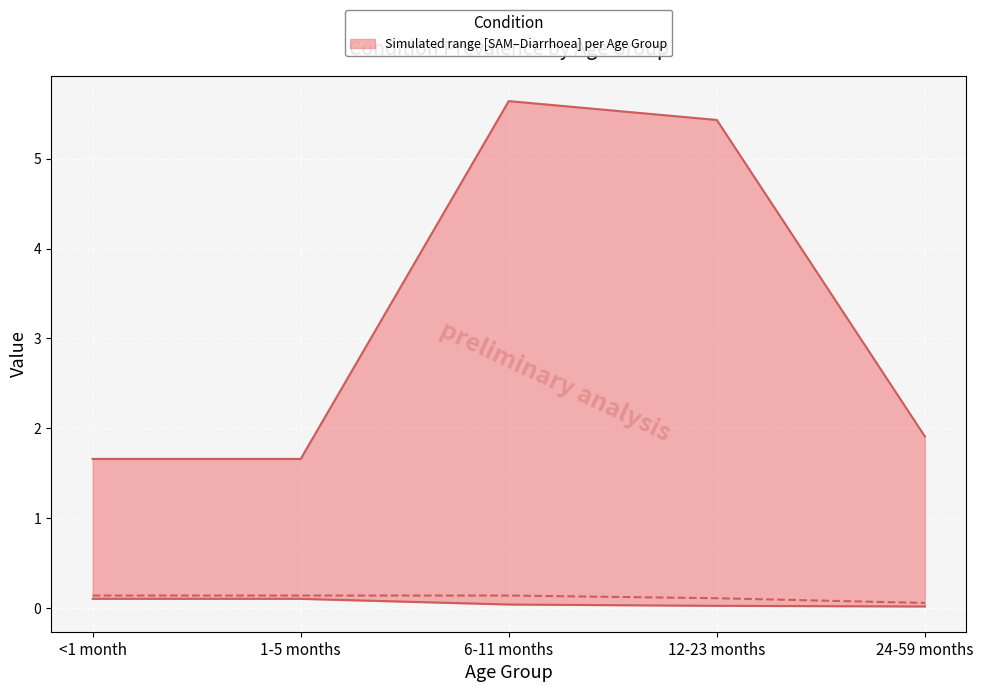

Reading left to right, transcribe all the data shown in this chart.

Diarrhoea (upper bound): <1 month=1.7	1-5 months=1.7	6-11 months=5.6	12-23 months=5.4	24-59 months=1.9
MAM (median): <1 month=0.1	1-5 months=0.1	6-11 months=0.1	12-23 months=0.1	24-59 months=0.1
SAM (lower bound): <1 month=0.1	1-5 months=0.1	6-11 months=0.0	12-23 months=0.0	24-59 months=0.0